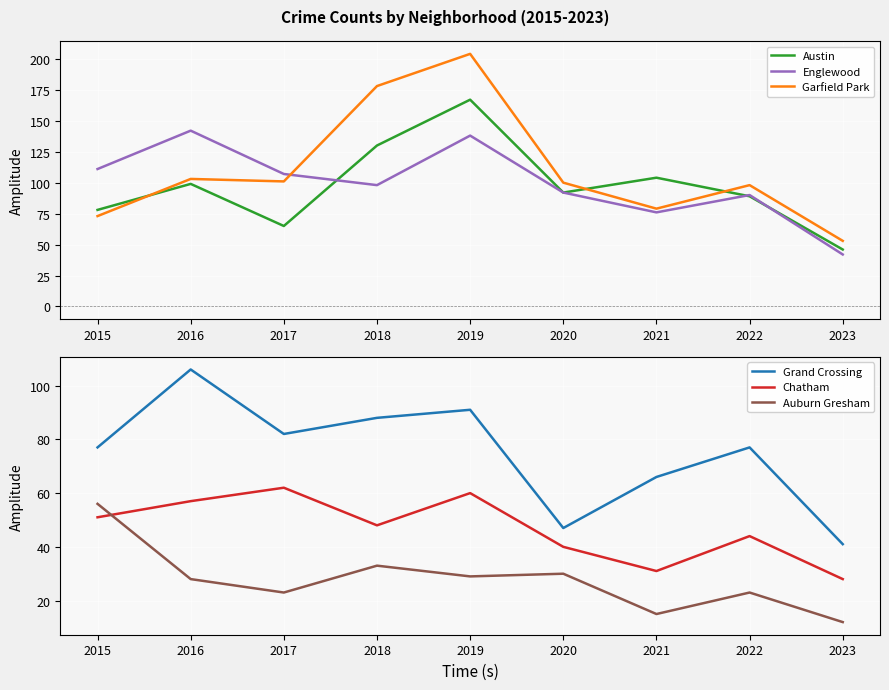

True or false: Englewood and Grand Crossing cross at least once.

False